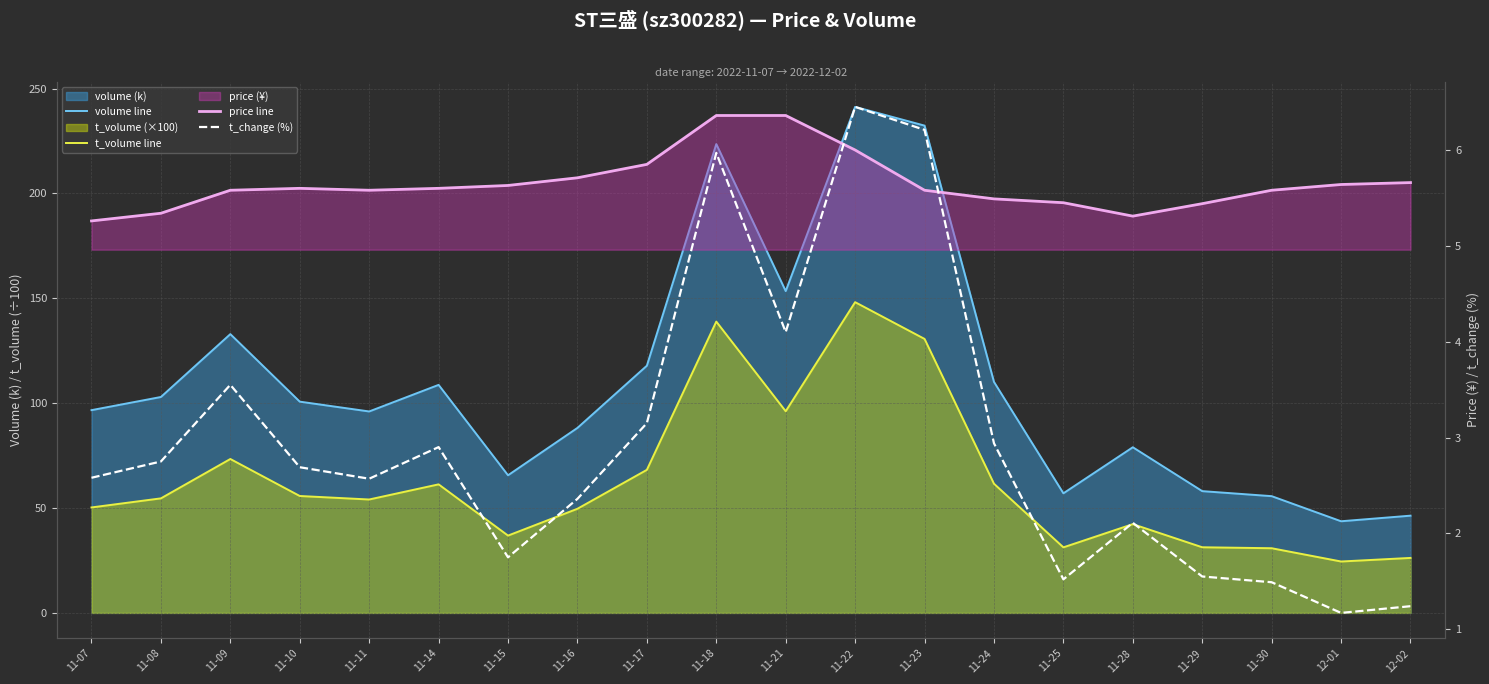

What is the difference between the second highest and second lowest values in the t_volume line series?

112.7